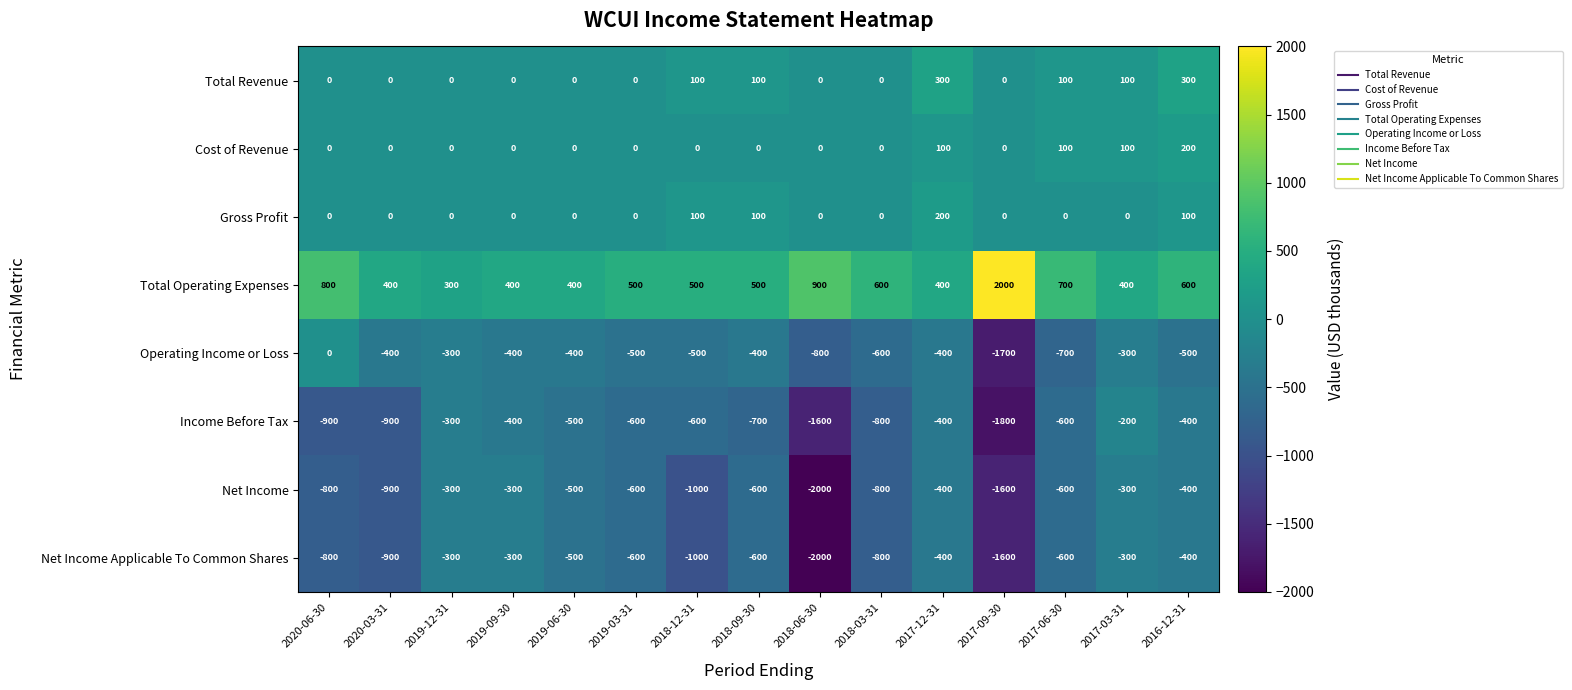

Count the Cost of Revenue values in the range 0 to 100.

14